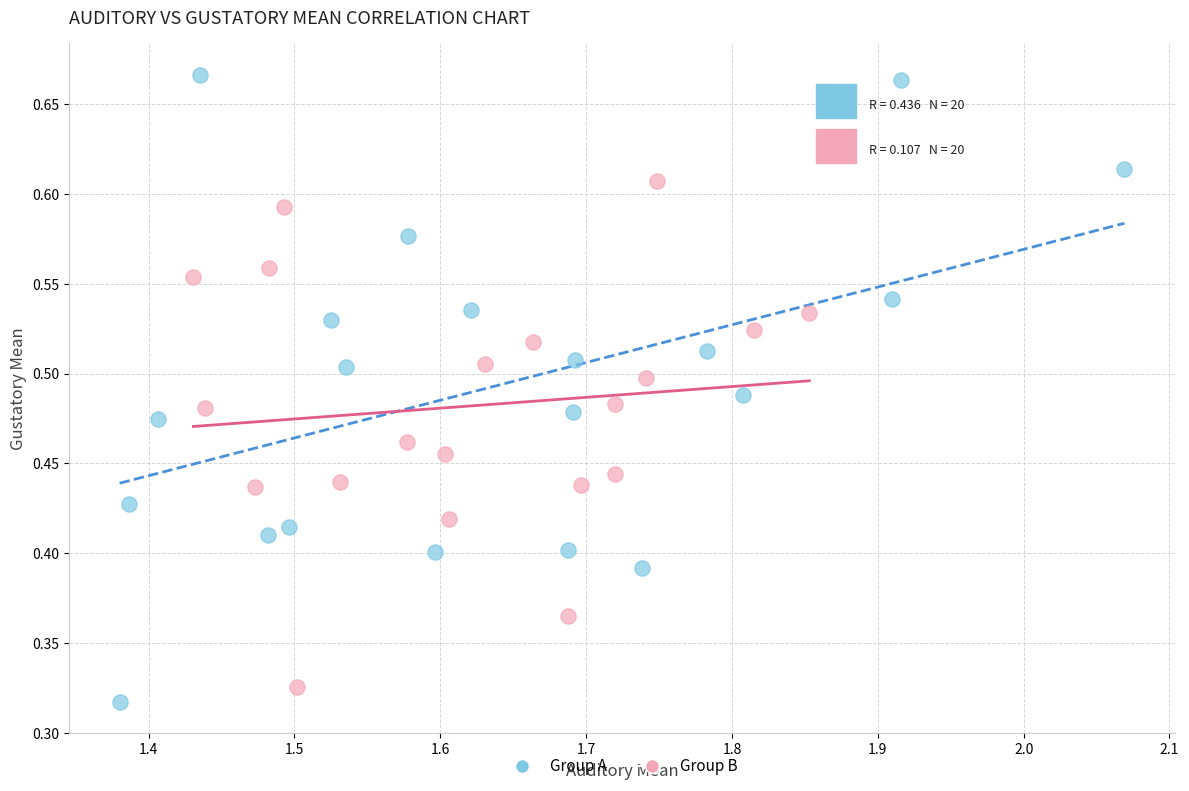

Which series has the widest spread of Y values?

Group A